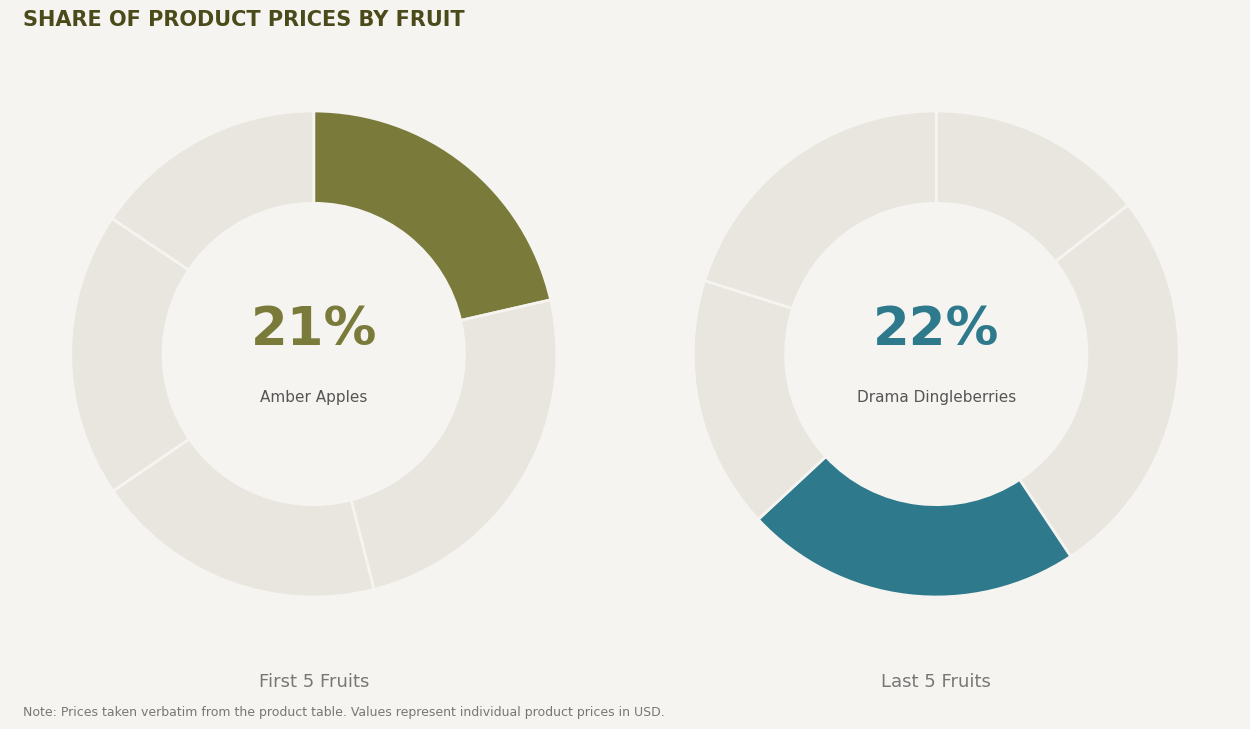

Which category has the smallest portion of the pie?

Curvacious Cranberries